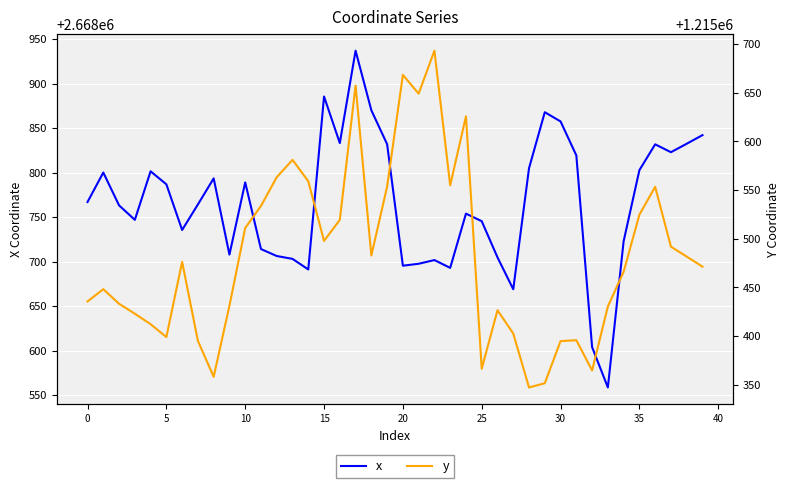

What is the minimum value for x?

2668558.6